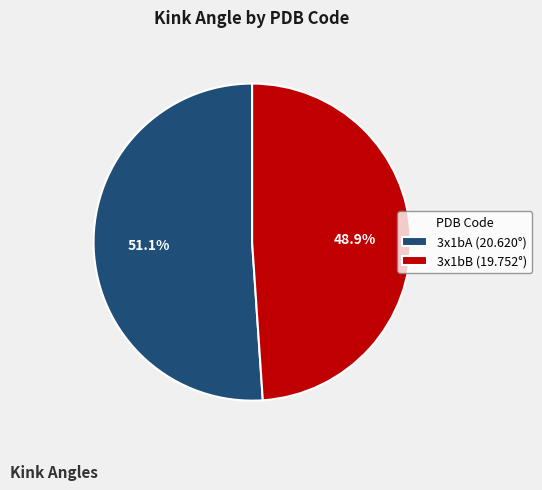

Does 3x1bB represent more than half of the total?

No